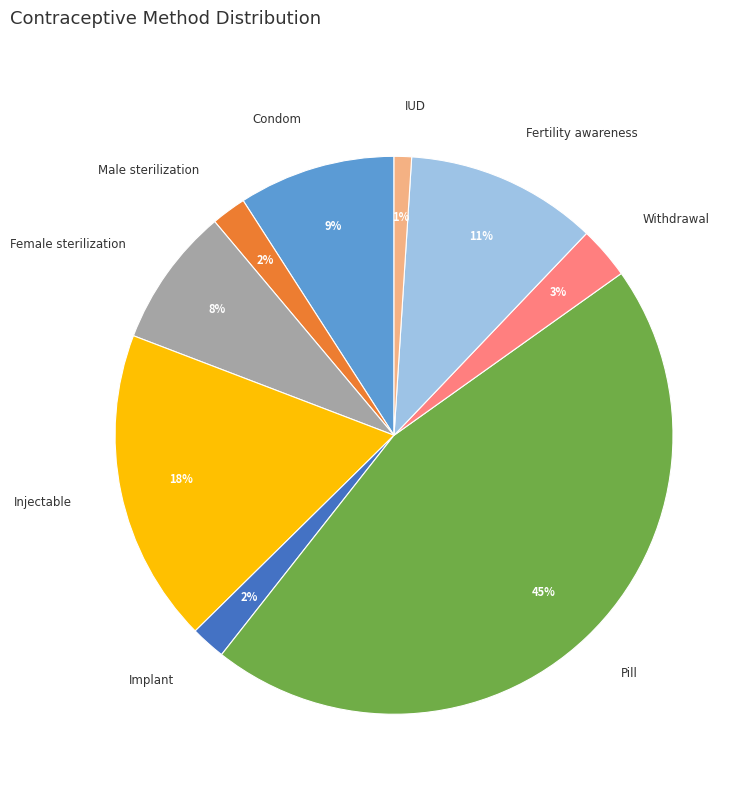

The Withdrawal slice represents 3% of the pie. True or false?

True